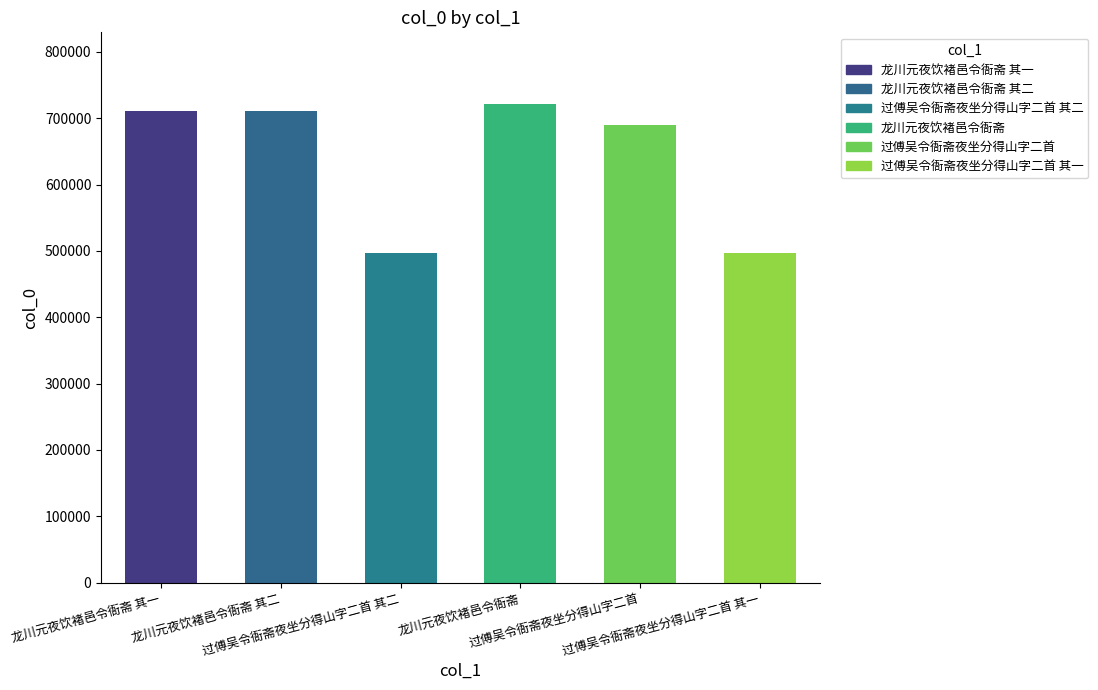

What is the sum of all values?

3827169